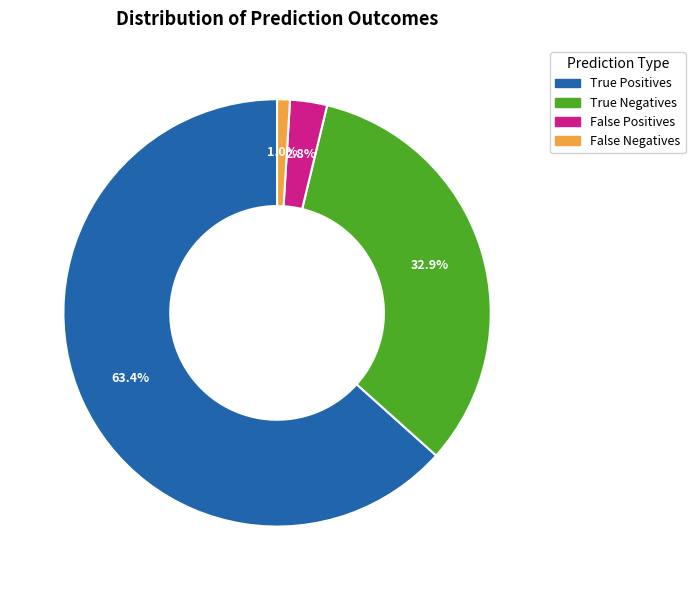

To the nearest percent, what is the difference between the True Positives and False Positives slice percentages?

61%